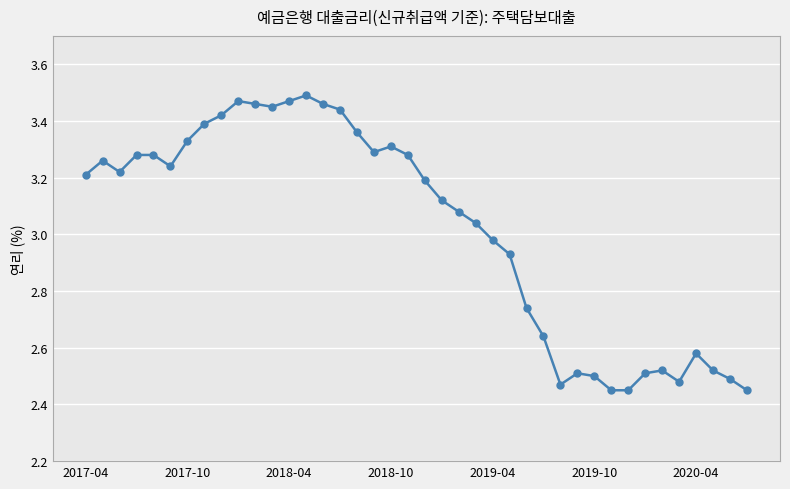

True or false: there are more than 1 points higher than both neighbors.

True